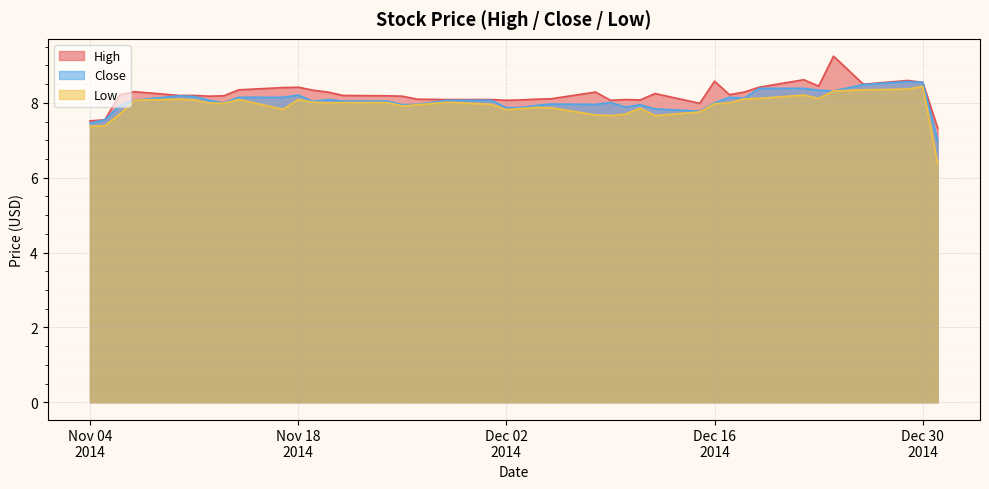

In Close, how many points are higher than both neighbors (excluding endpoints)?

8